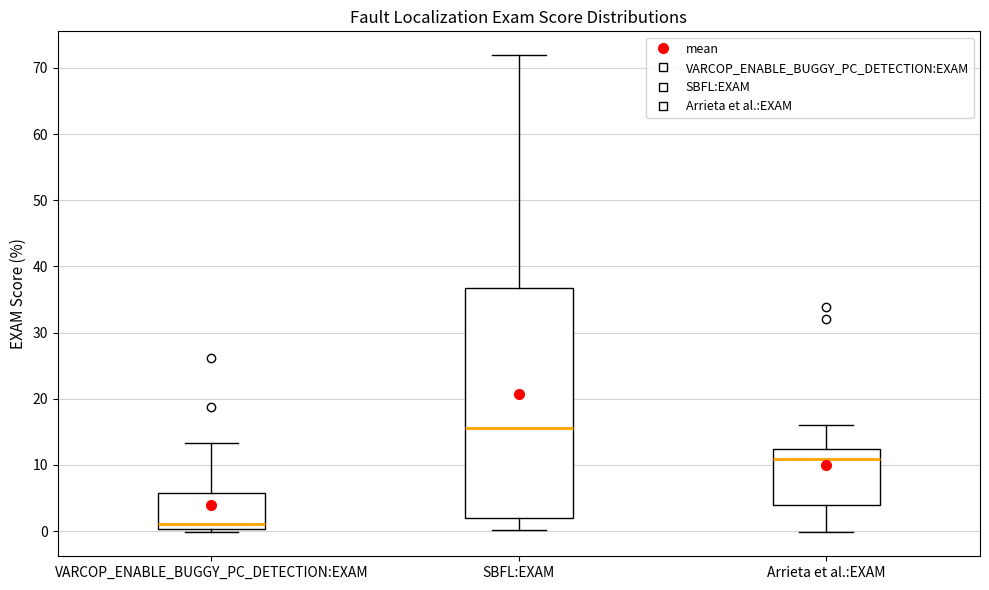

Reading left to right, transcribe this box plot: for each box, give where its median line is, the range the box spans, and where its two whiskers end, as read against the y-axis. The values are not printed on the chart, so give them approximately, as read against the axis.

VARCOP_ENABLE_BUGGY_PC_DETECTION:EXAM: median 1, box 0 to 6, whiskers 0 (just below the box's lower edge) to 13
SBFL:EXAM: median 16, box 2 to 37, whiskers 0 to 72
Arrieta et al.:EXAM: median 11, box 4 to 12, whiskers 0 to 16